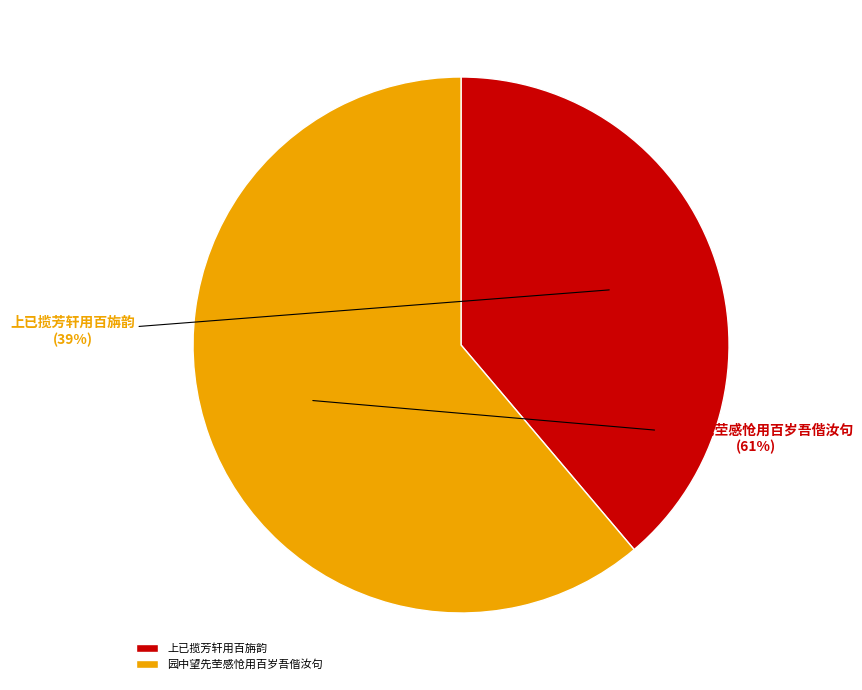

Is the sum of 上已揽芳轩用百旃韵 and 园中望先茔感怆用百岁吾偕汝句 greater than half?

Yes